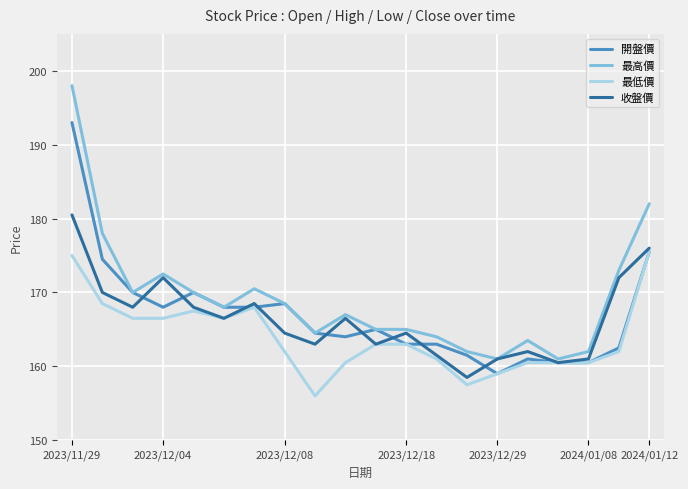

What is the maximum value for 最低價?

175.5